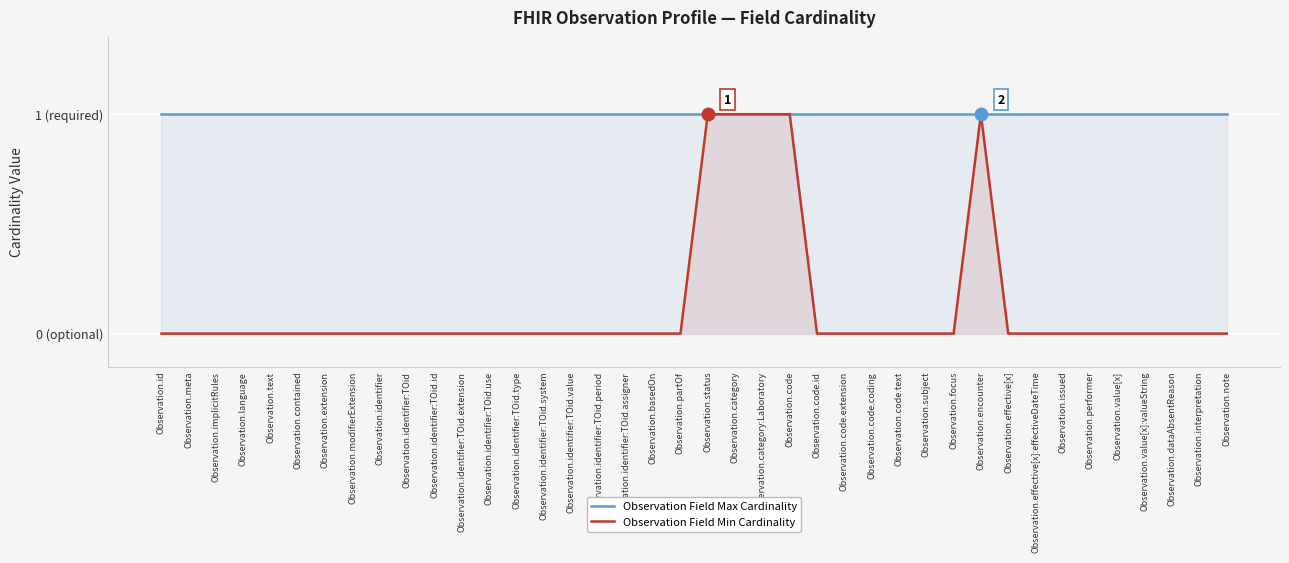

How many data points does each series have?

40